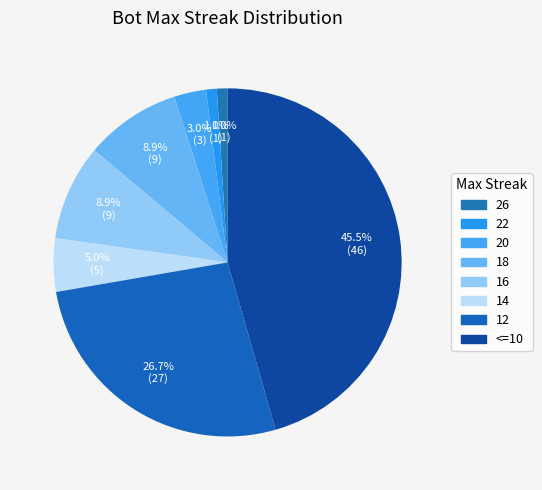

How many segments does this pie chart have?

8